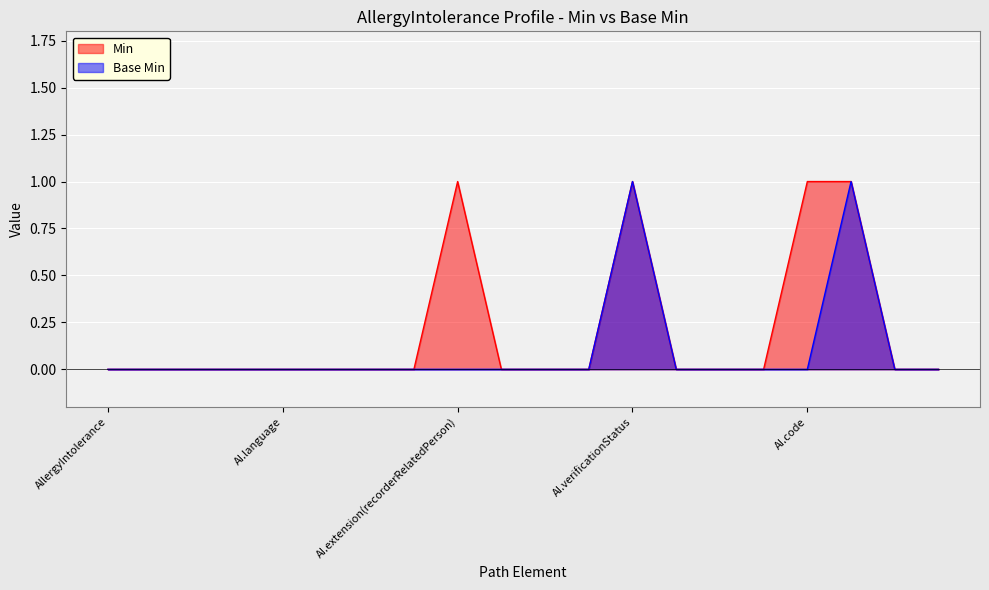

Which series changed the most between AllergyIntolerance.language and AllergyIntolerance.type?

Min